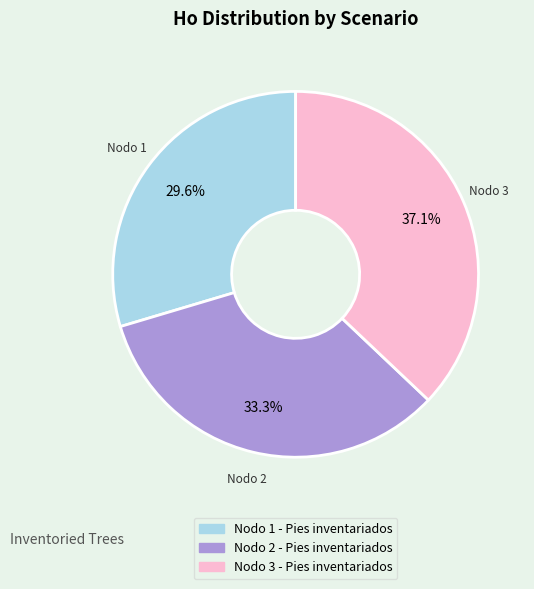

Combined, what portion of the pie is Nodo 2 - Pies inventariados and Nodo 3 - Pies inventariados?

70.4%